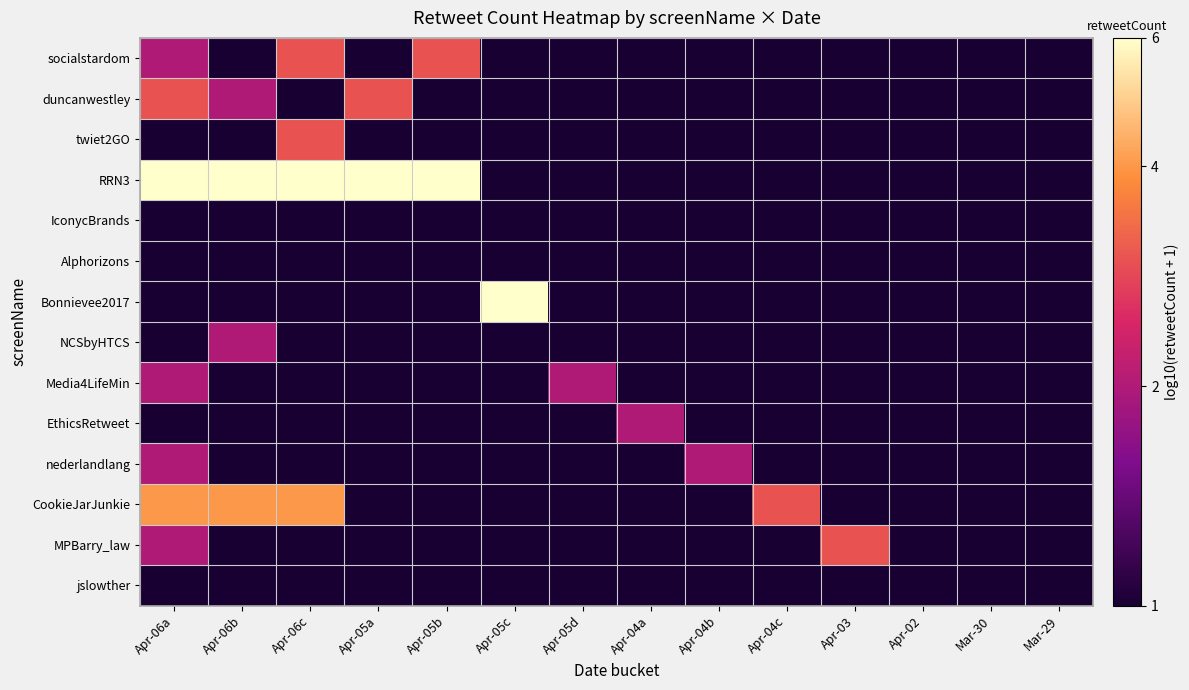

At Apr-05b, list the series in order from largest to smallest.

RRN3, socialstardom, duncanwestley, twiet2GO, IconycBrands, Alphorizons, Bonnievee2017, NCSbyHTCS, Media4LifeMin, EthicsRetweet, nederlandlang, CookieJarJunkie, MPBarry_law, jslowther